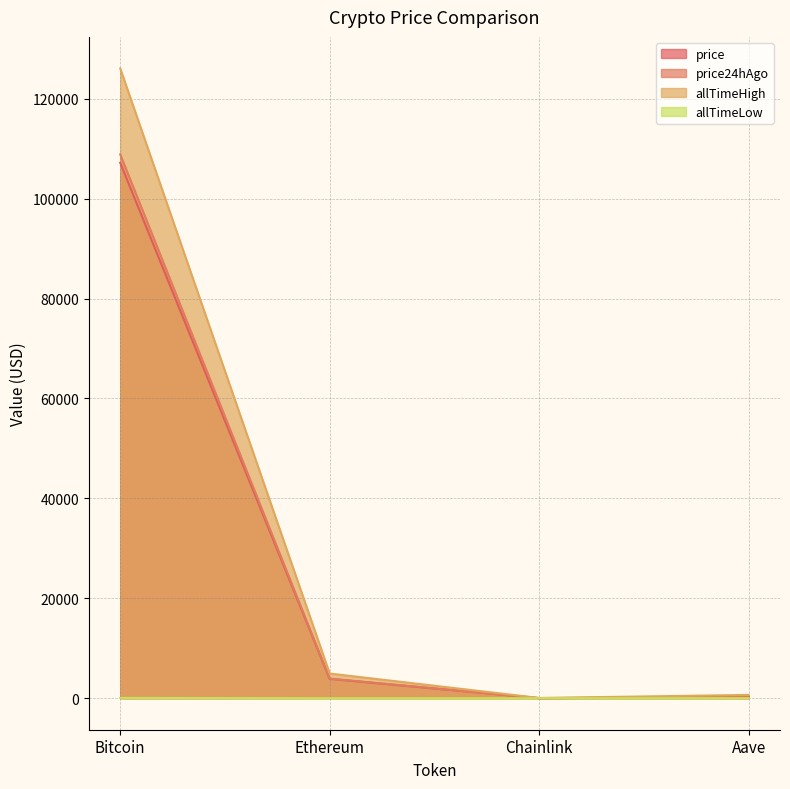

What is the value of the price point at the 2nd from the left?

3871.0